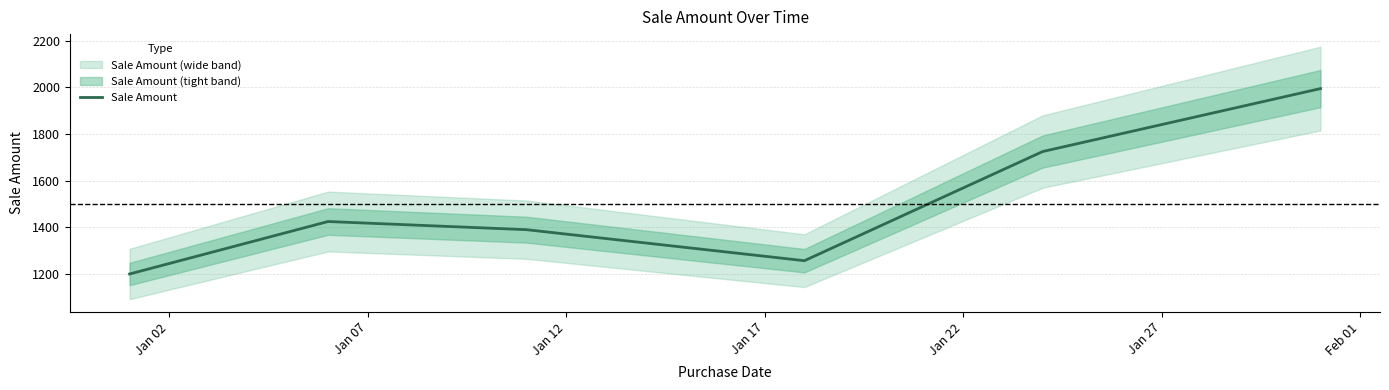

What is the highest value of the Sale Amount series?

1995